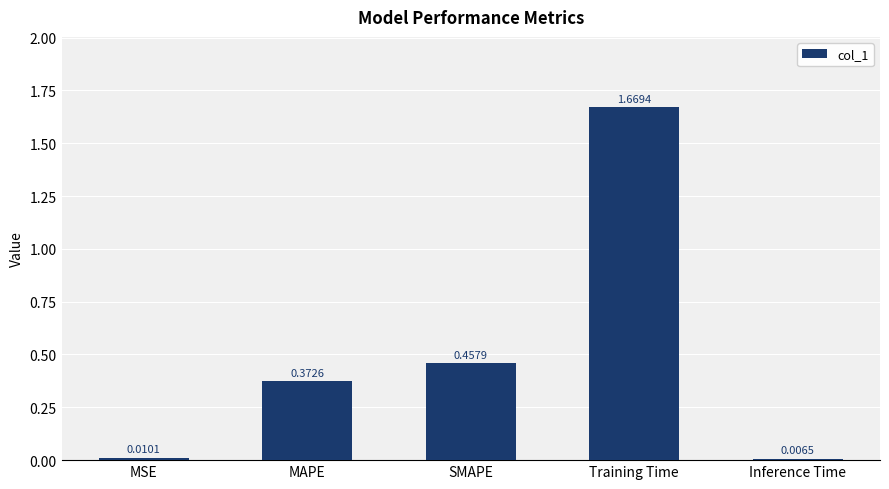

What is the difference between the values at Training Time and MAPE?

1.3